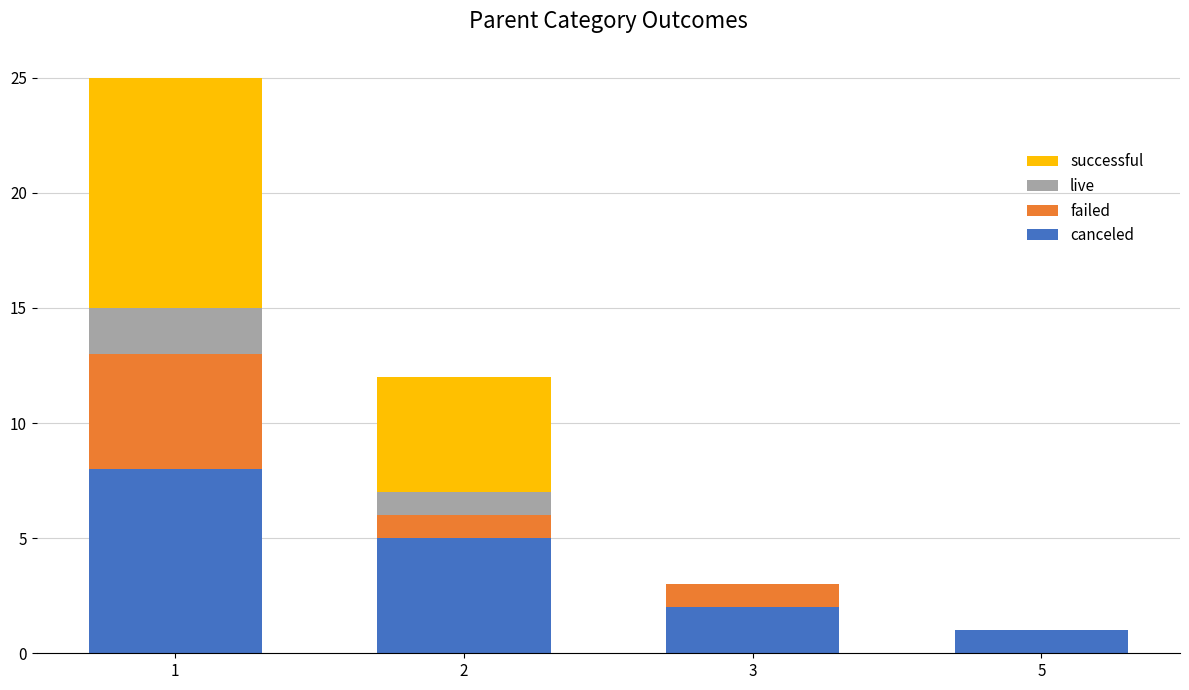

Reading left to right, transcribe the values for canceled.

1=8	2=5	3=2	5=1